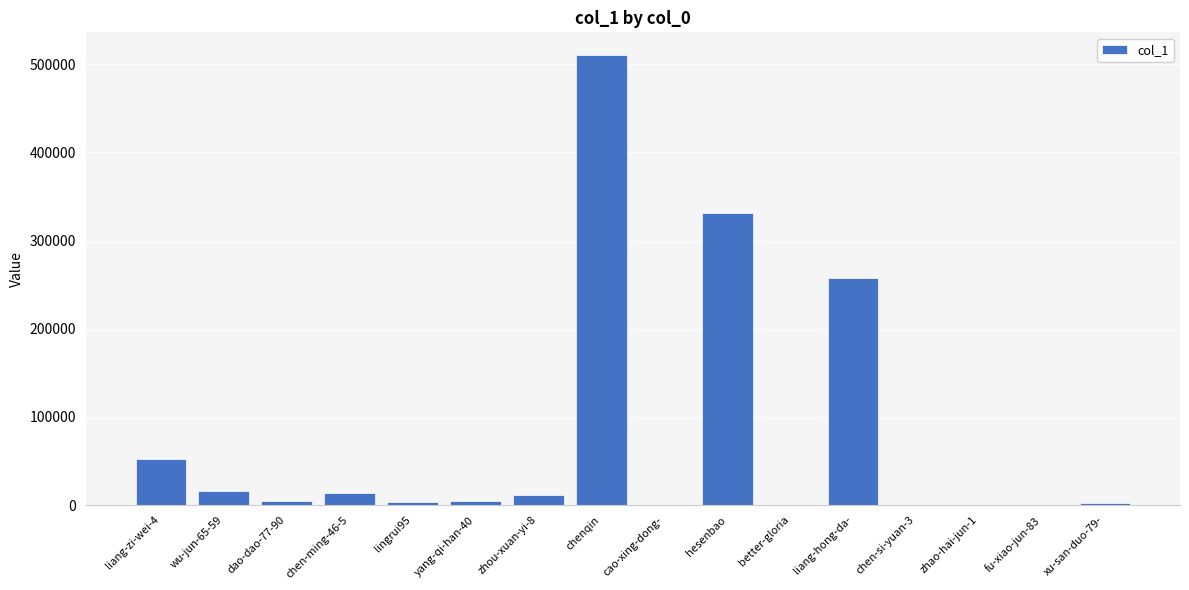

Is it true that the value at zhou-xuan-yi-8 is 11893?

True